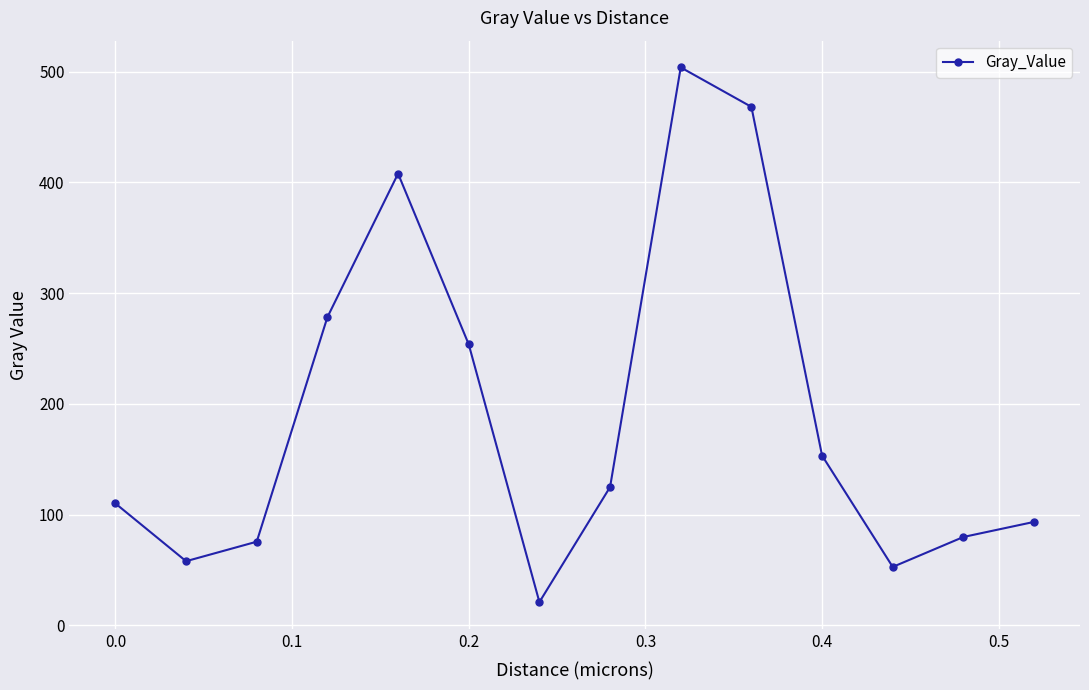

What is the smallest value displayed?

20.9